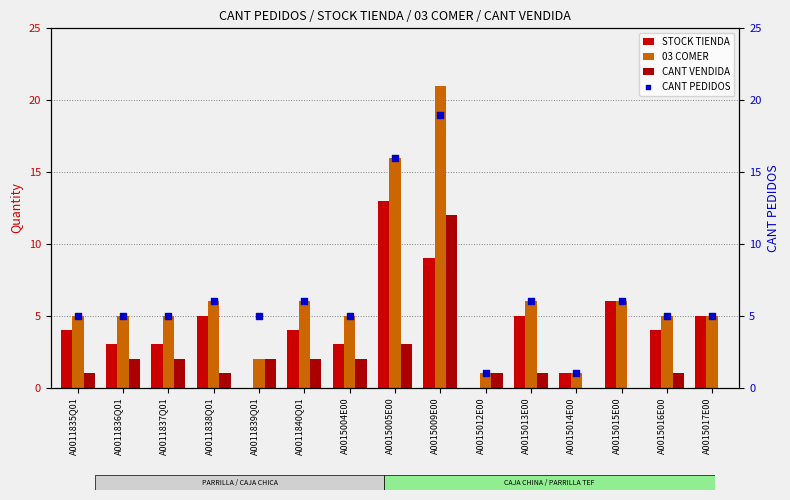

What are all the series names shown in the legend?

STOCK TIENDA, 03 COMER, CANT VENDIDA, CANT PEDIDOS